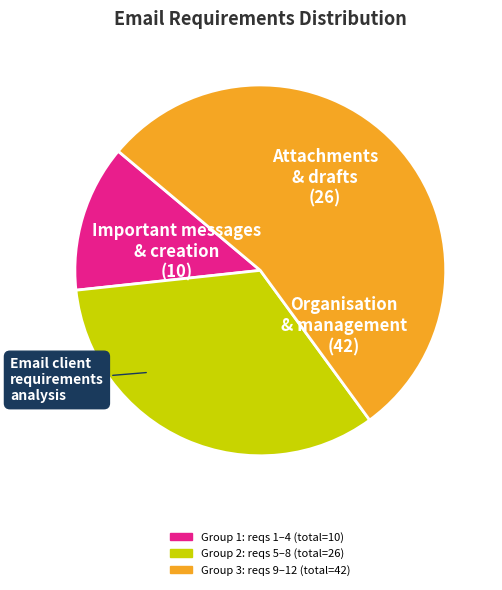

Is there any slice that represents more than half of the pie?

Yes